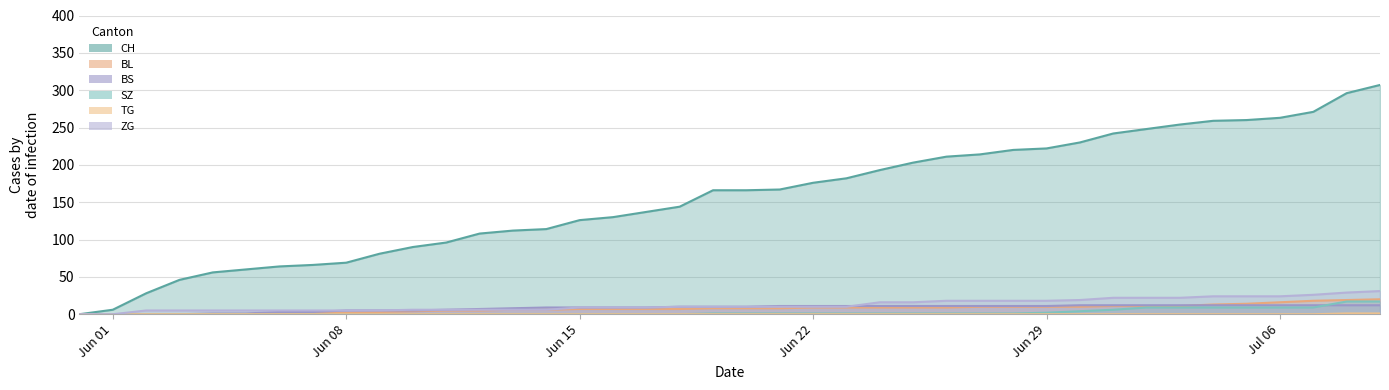

Is it true that SZ equals 2 at 2020-06-19?

False